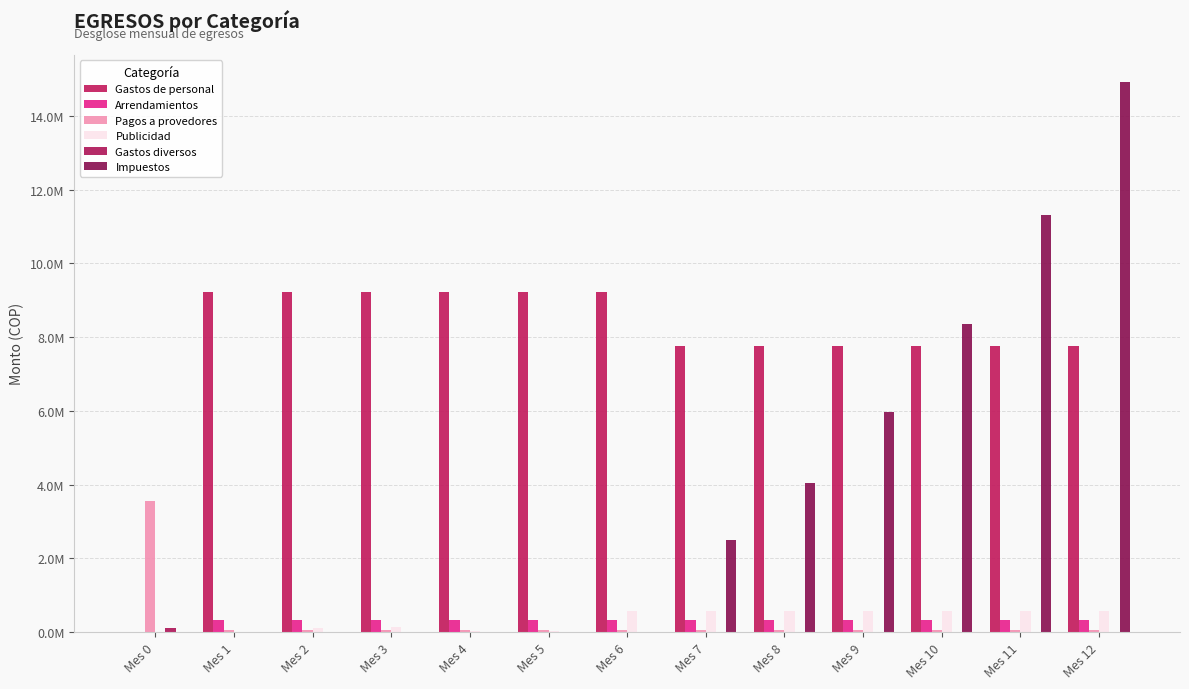

Are the bars grouped side by side (vs. stacked)?

Yes